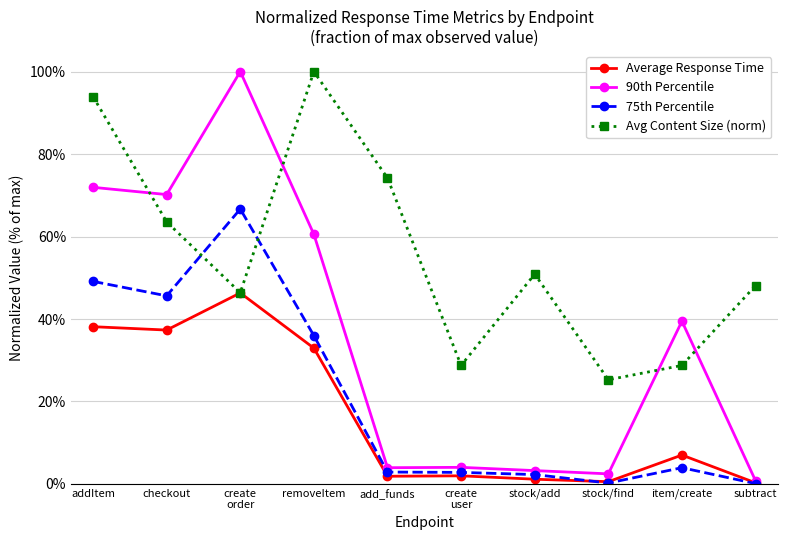

What is the minimum value for Avg Content Size (norm)?

0.3